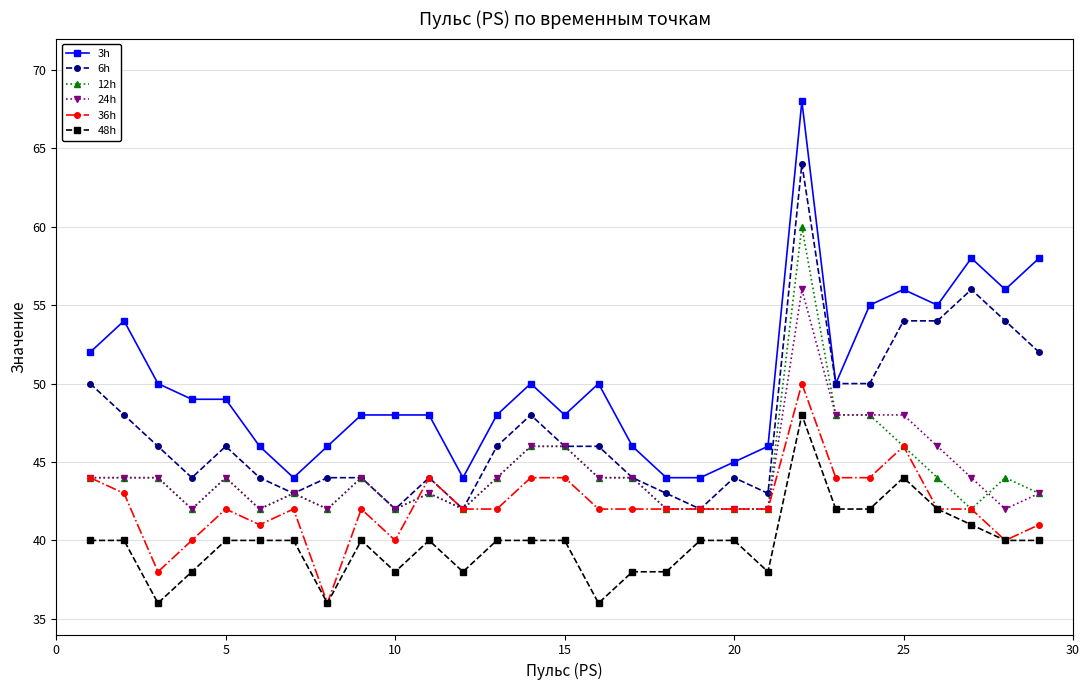

Which series has the largest range (max minus min)?

3h